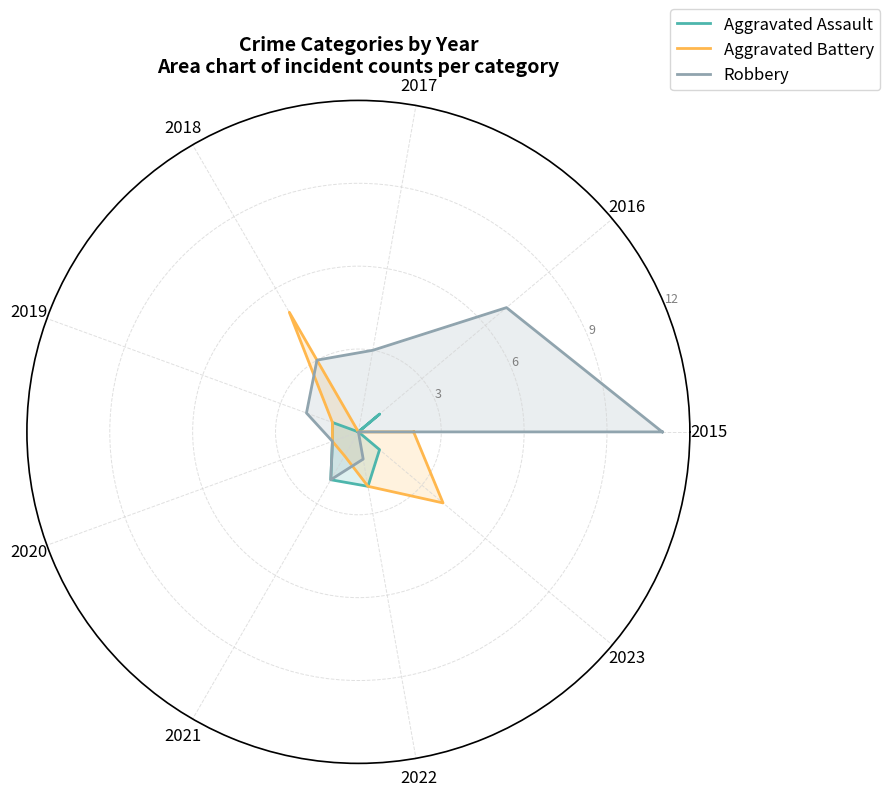

True or false: Aggravated Battery has more than 1 interior local peaks.

True